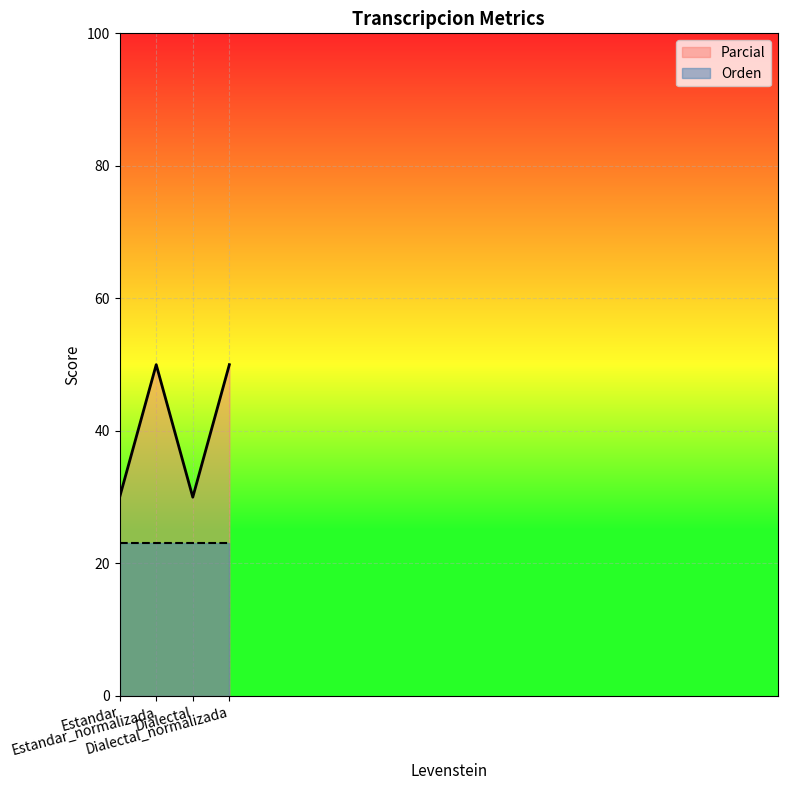

Rank the categories by value from lowest to highest.

Estandar, Dialectal, Estandar_normalizada, Dialectal_normalizada